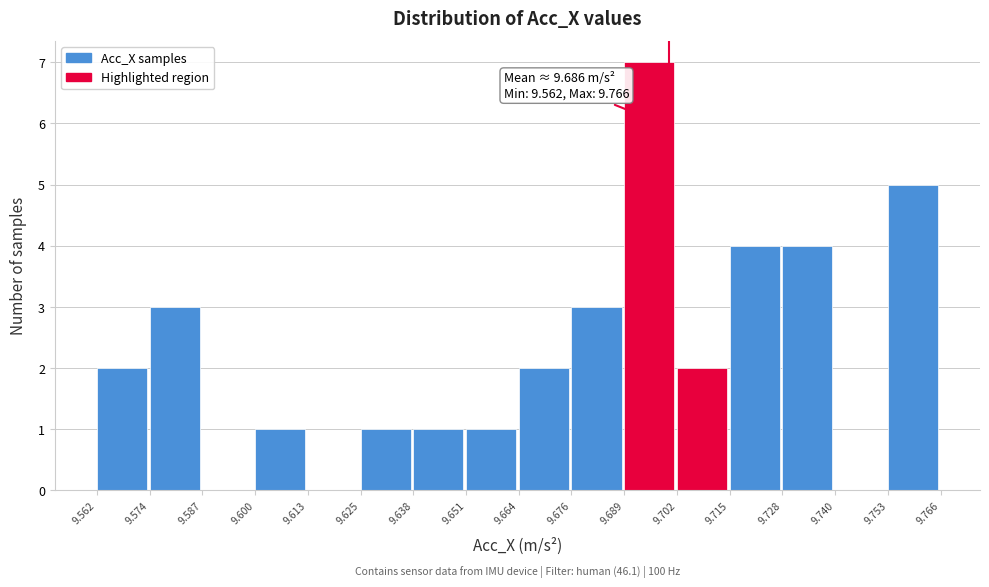

Over which range of the x-axis is the bar tallest?

9.689 to 9.702